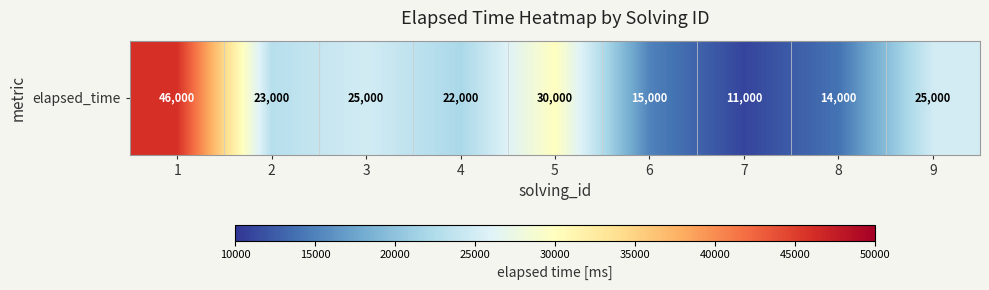

Reading left to right, transcribe all the data shown in this chart.

46000	23000	25000	22000	30000	15000	11000	14000	25000